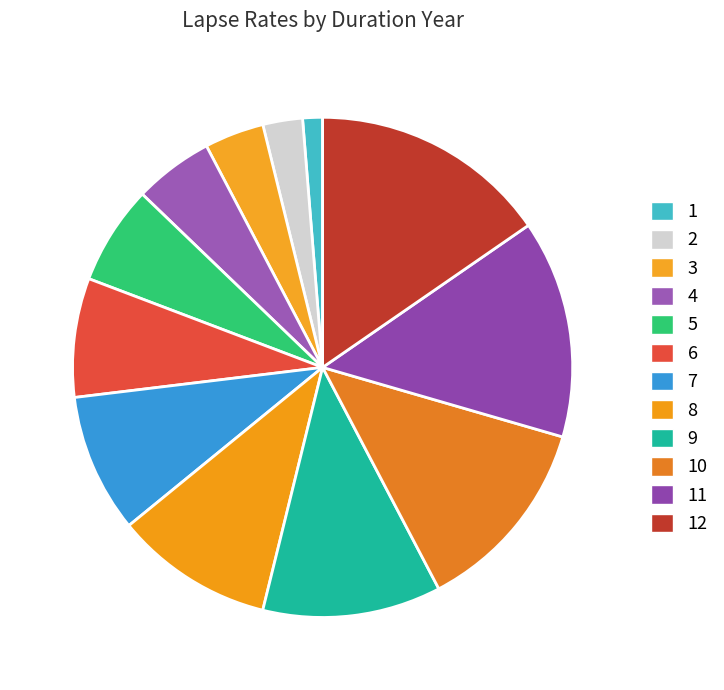

Is there a majority slice in this chart?

No